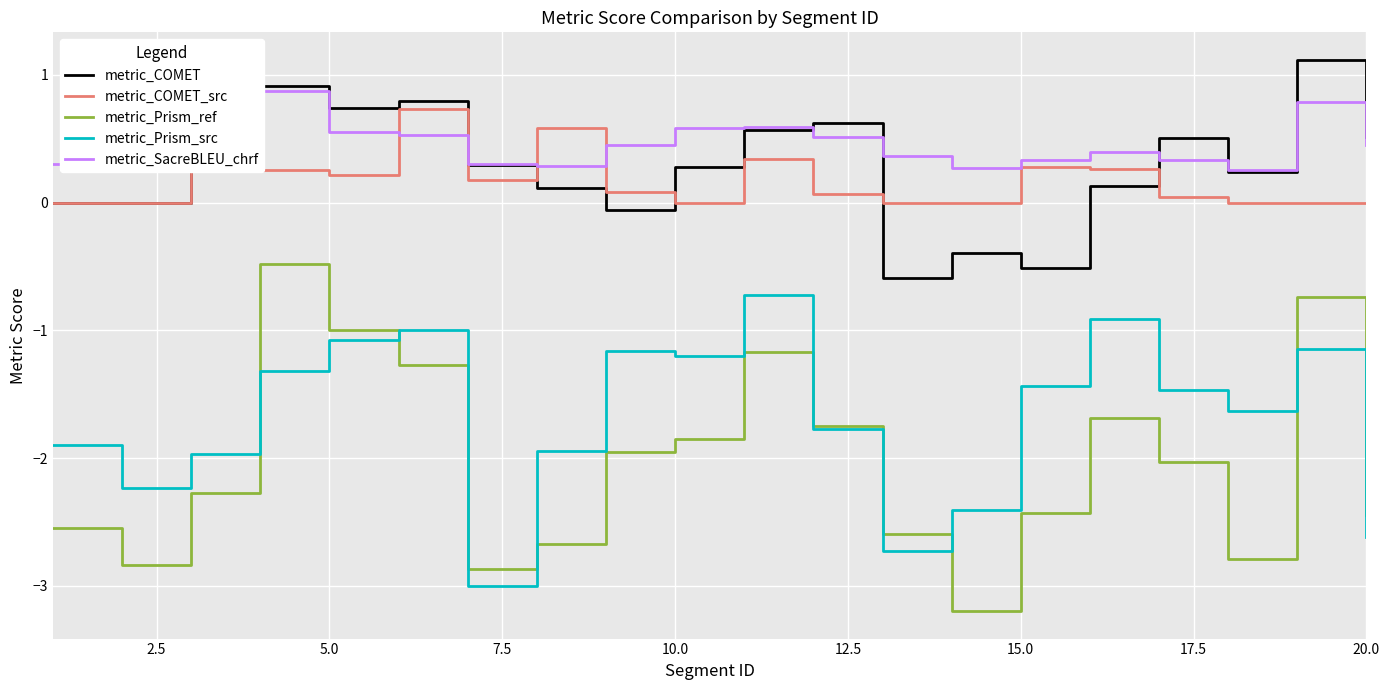

Is it true that metric_Prism_src equals -2.6 at 20.0?

True